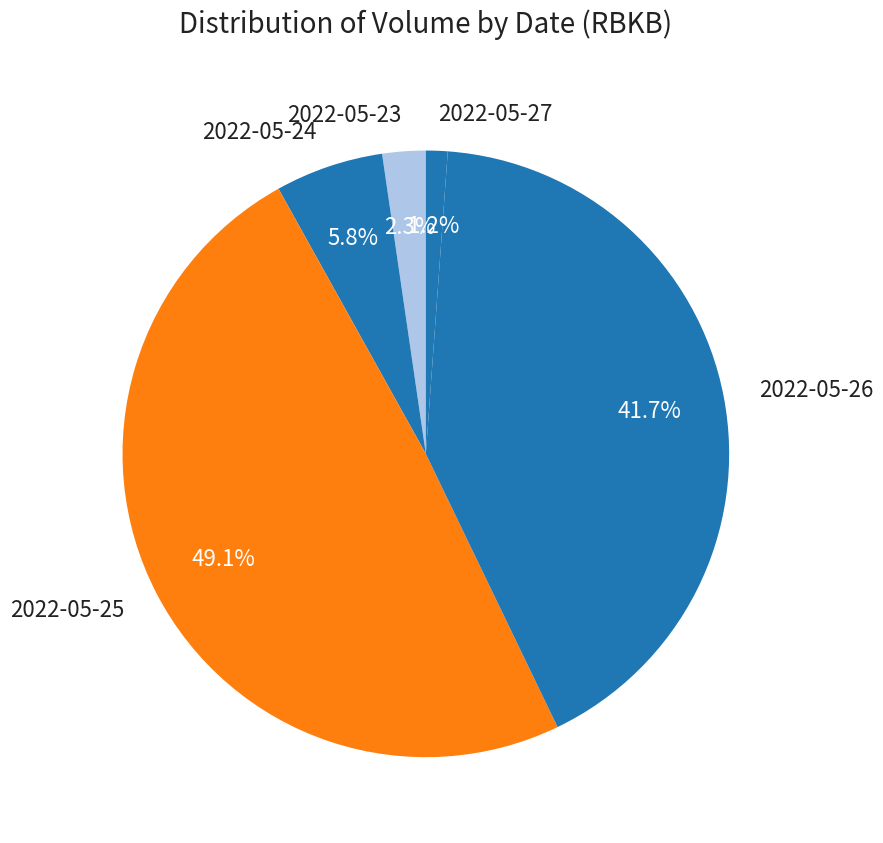

Which has a higher value, 2022-05-26 or 2022-05-25?

2022-05-25